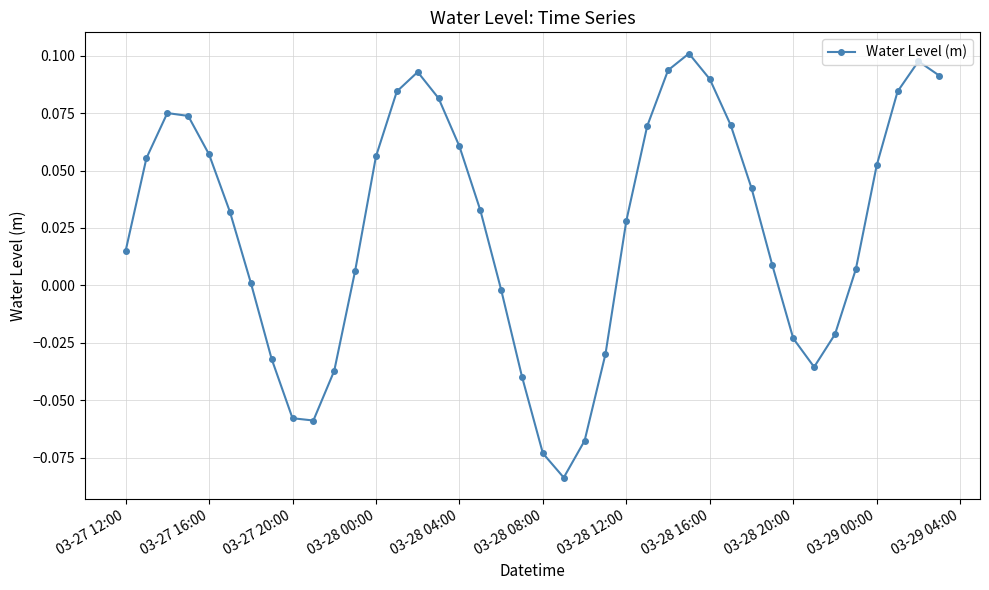

How many points are higher than both their immediate neighbors (excluding endpoints)?

4